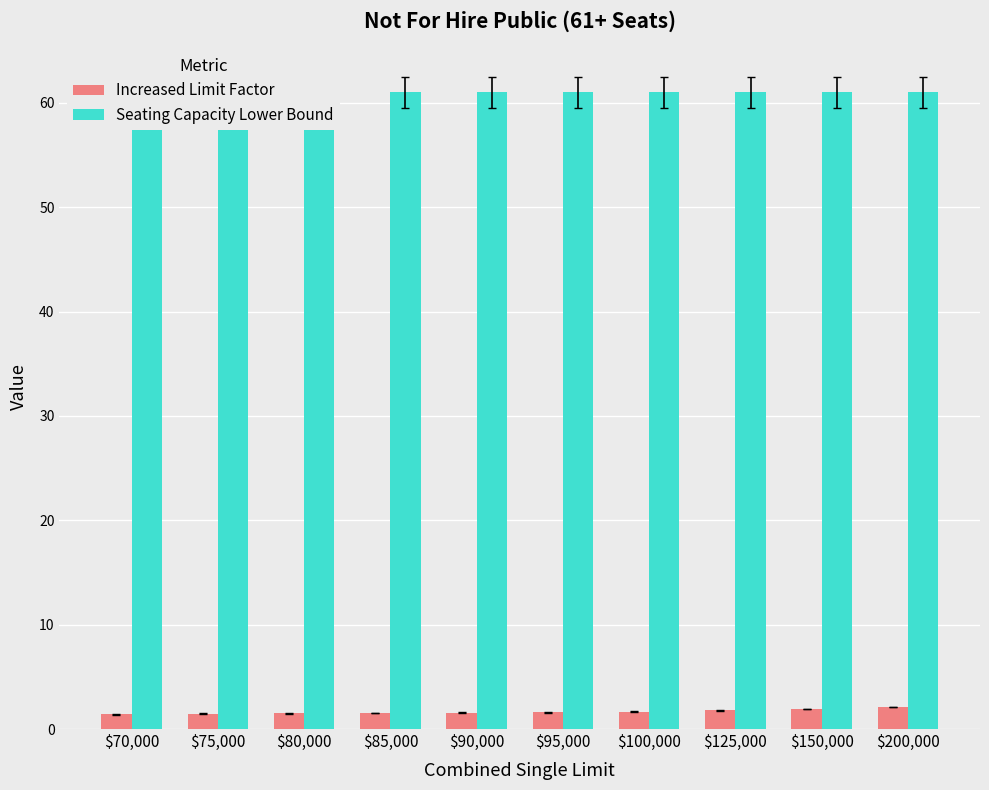

What are all the series names shown in the legend?

Increased Limit Factor, Seating Capacity Lower Bound